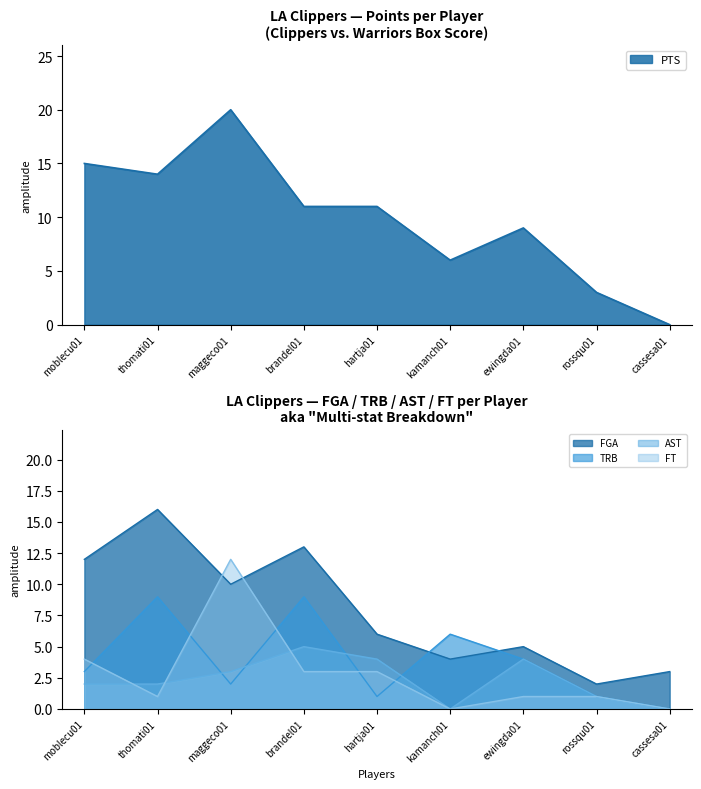

The PTS series shows 5 at brandel01. True or false?

False